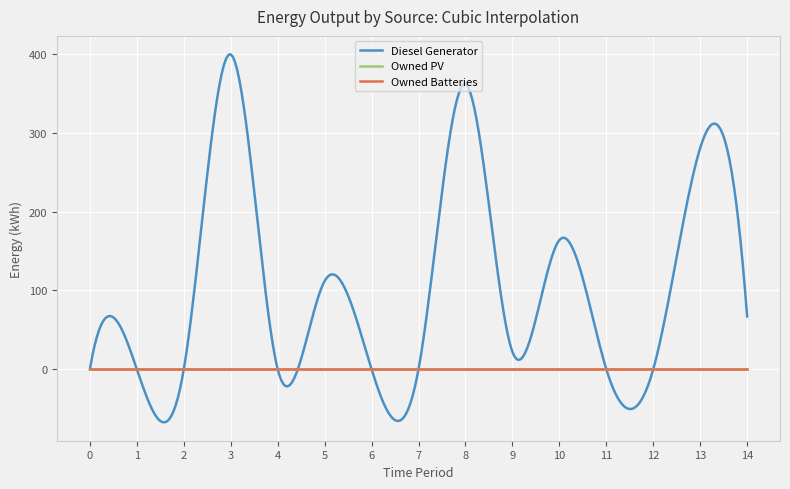

Which series has the largest total across all categories?

Diesel Generator